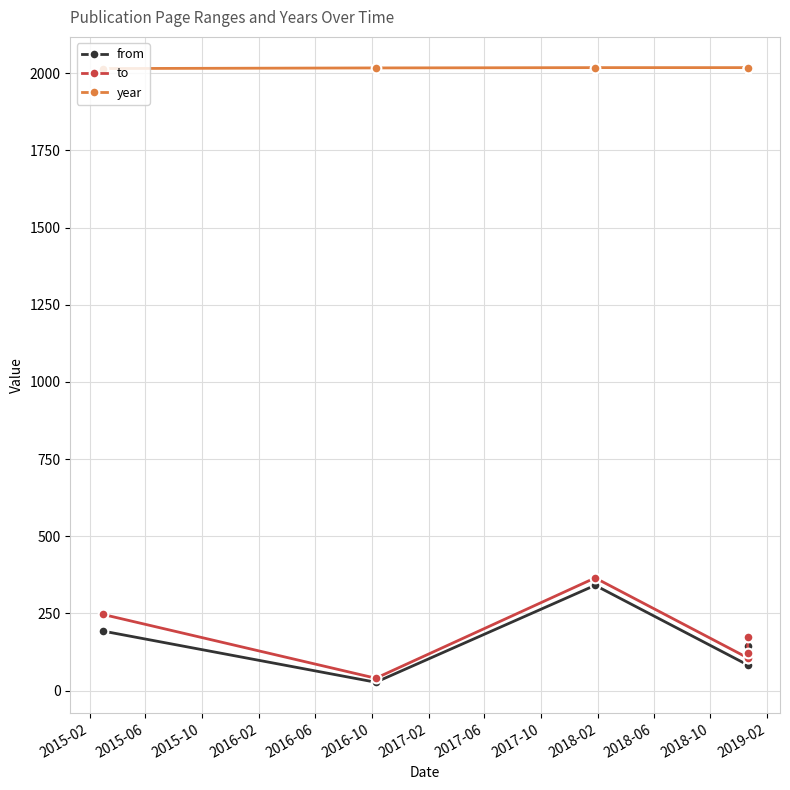

In from, how many points are lower than both neighbors (excluding endpoints)?

2